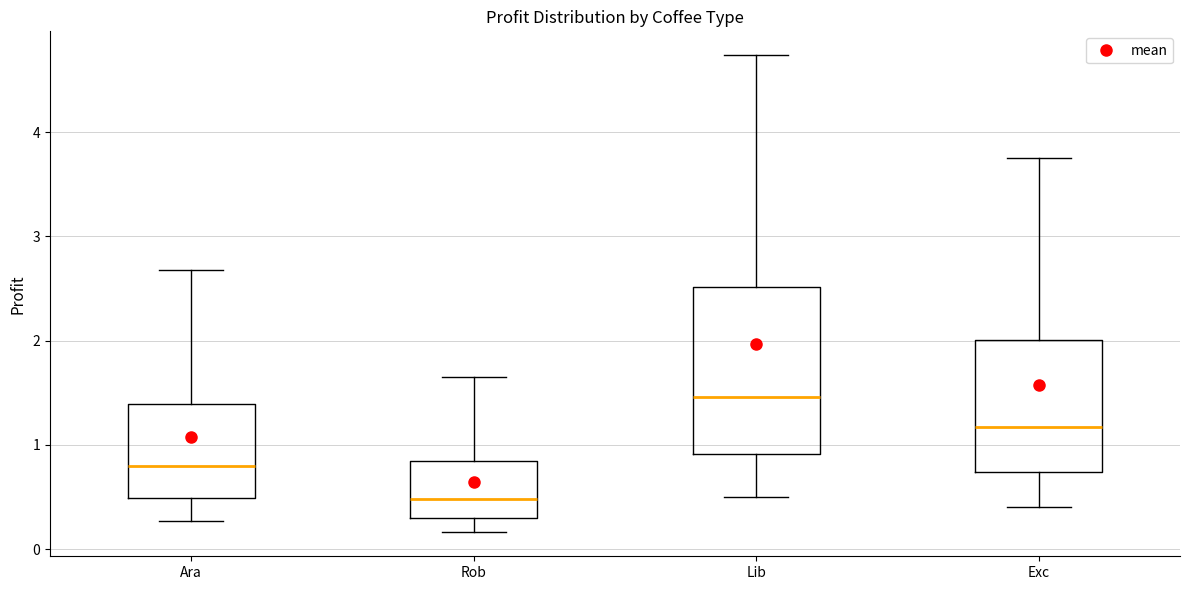

Reading left to right, transcribe this box plot: for each box, give where its median line is, the range the box spans, and where its two whiskers end, as read against the y-axis. The values are not printed on the chart, so give them approximately, as read against the axis.

Ara: median 0.8, box 0.5 to 1.4, whiskers 0.3 to 2.7
Rob: median 0.5, box 0.3 to 0.8, whiskers 0.2 to 1.6
Lib: median 1.5, box 0.9 to 2.5, whiskers 0.5 to 4.7
Exc: median 1.2, box 0.7 to 2.0, whiskers 0.4 to 3.8